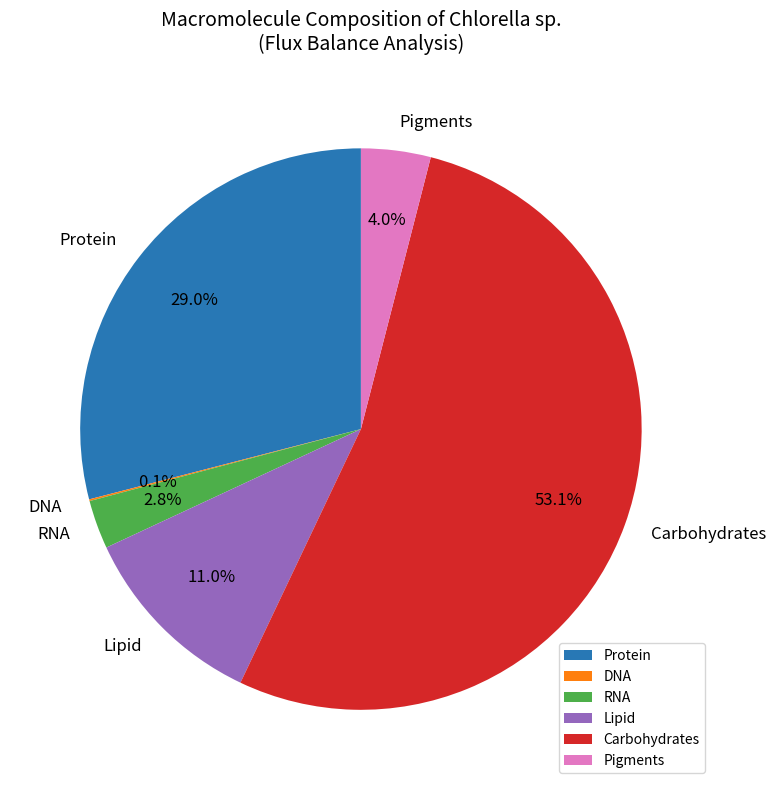

How much of the chart is everything except Carbohydrates?

46.9%